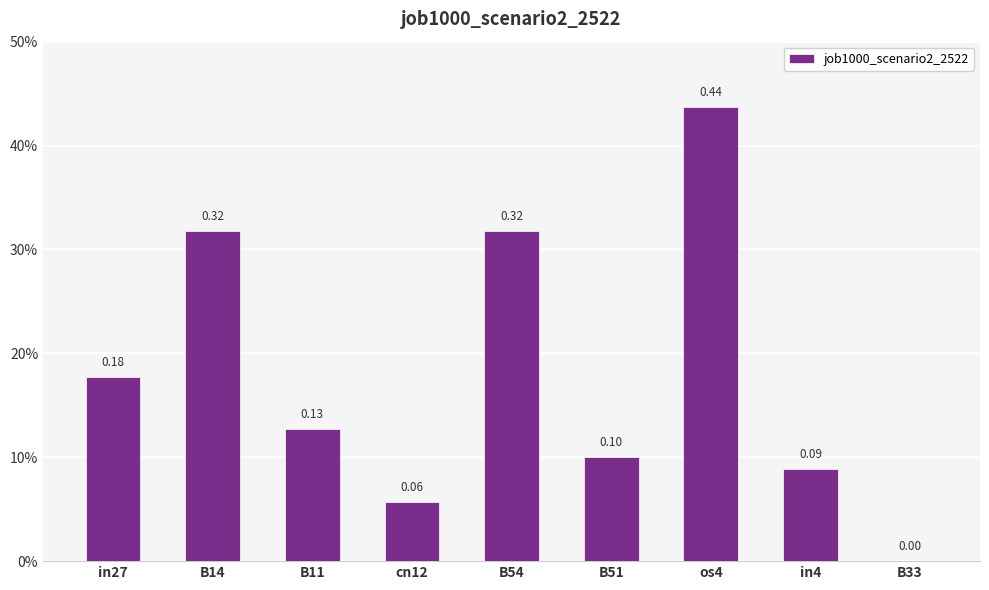

Are the bars horizontal?

No